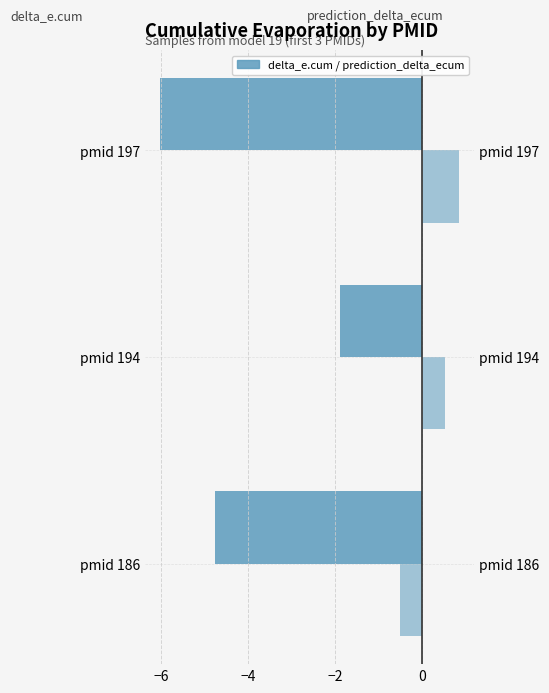

What is the average value of the prediction_delta_ecum series?

0.3